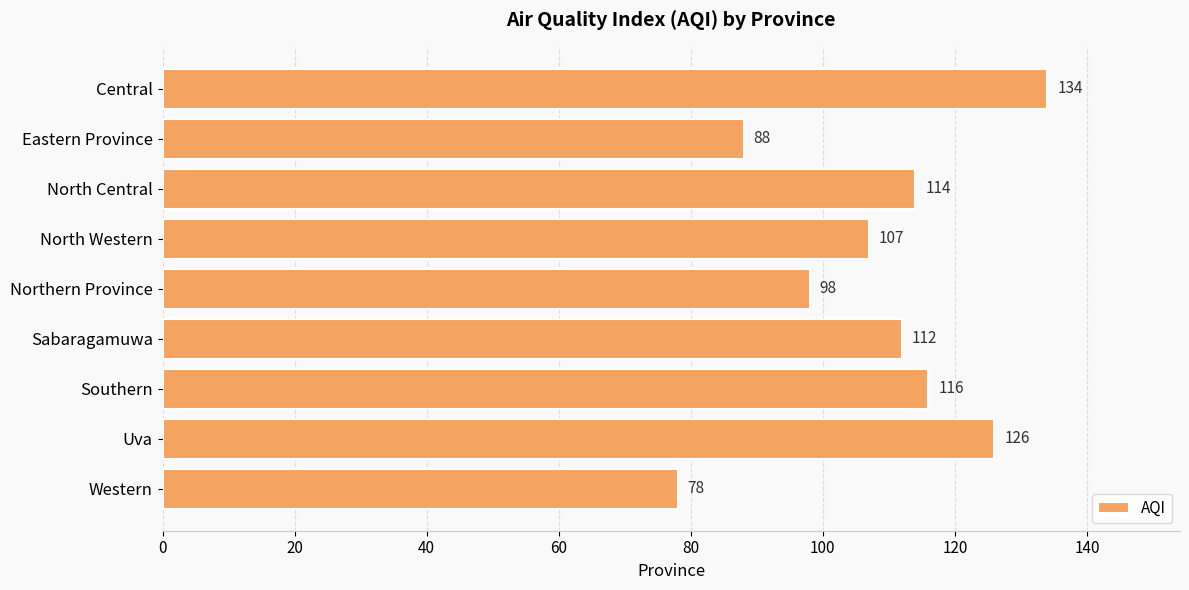

Reading top to bottom, extract all data points from this chart.

Central=134	Eastern Province=88	North Central=114	North Western=107	Northern Province=98	Sabaragamuwa=112	Southern=116	Uva=126	Western=78